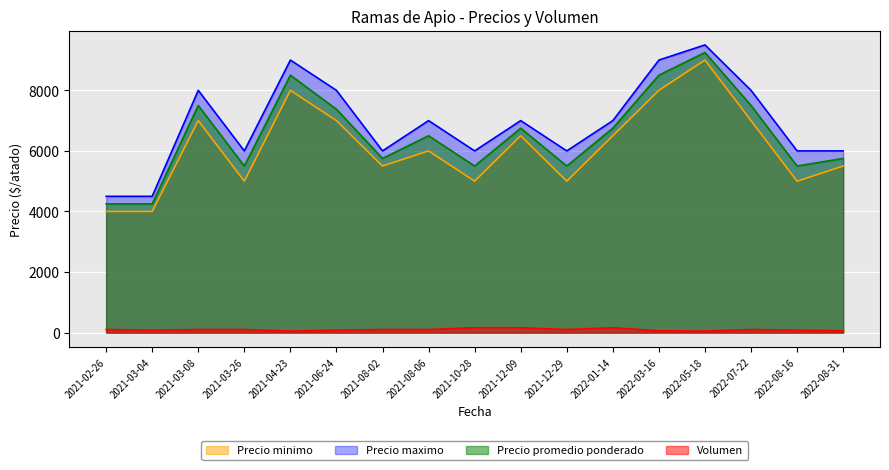

What is the sum of the Precio promedio ponderado values at 2021-04-23 and 2021-08-06?

15000